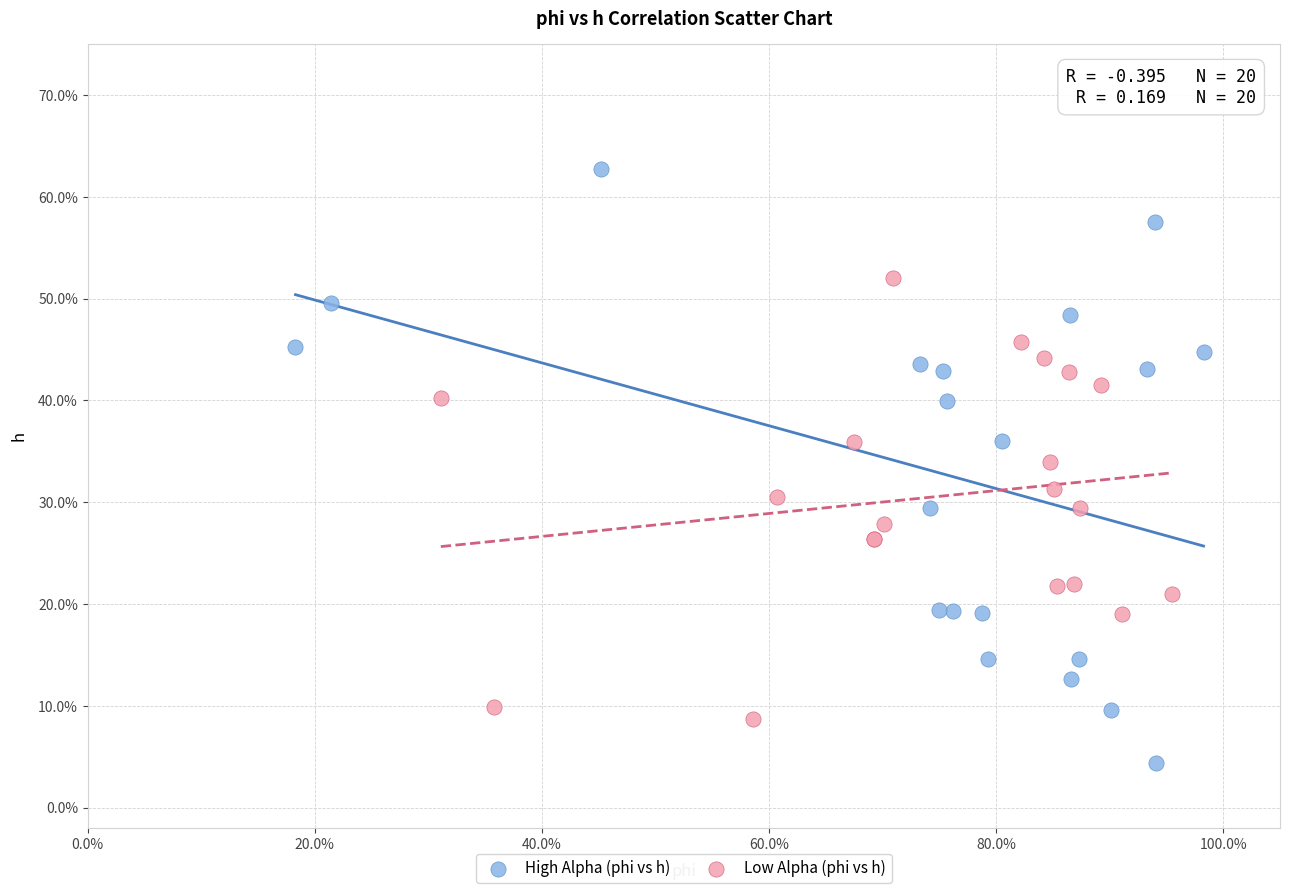

Which series has the largest Y range (max minus min)?

High Alpha (phi vs h)